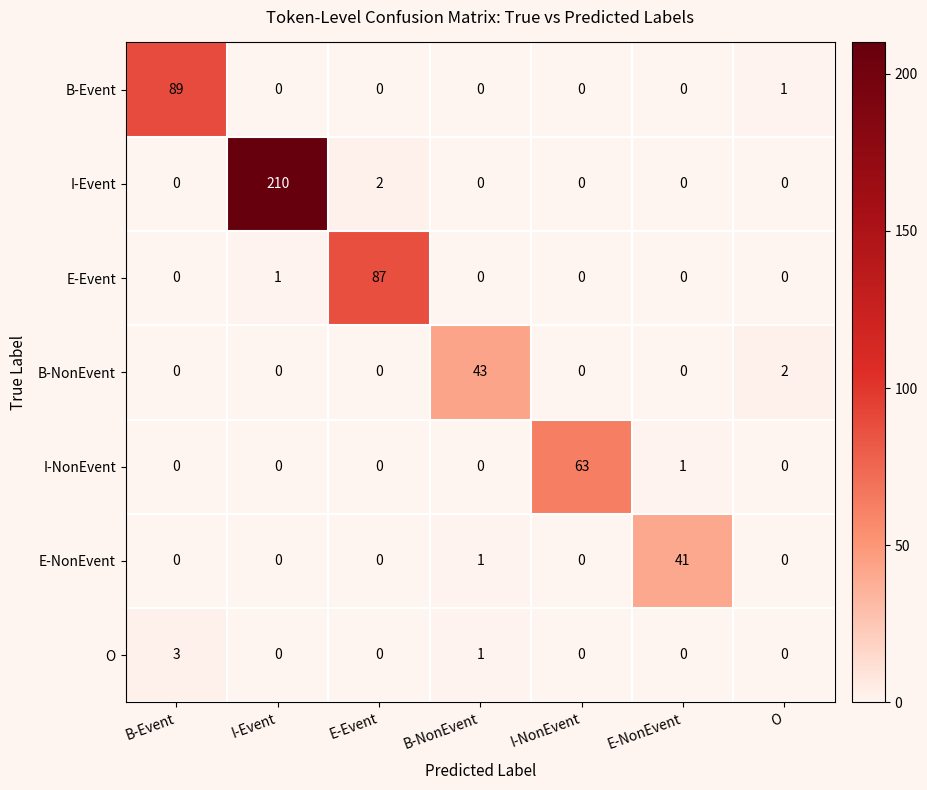

Count the number of data series in this chart.

7